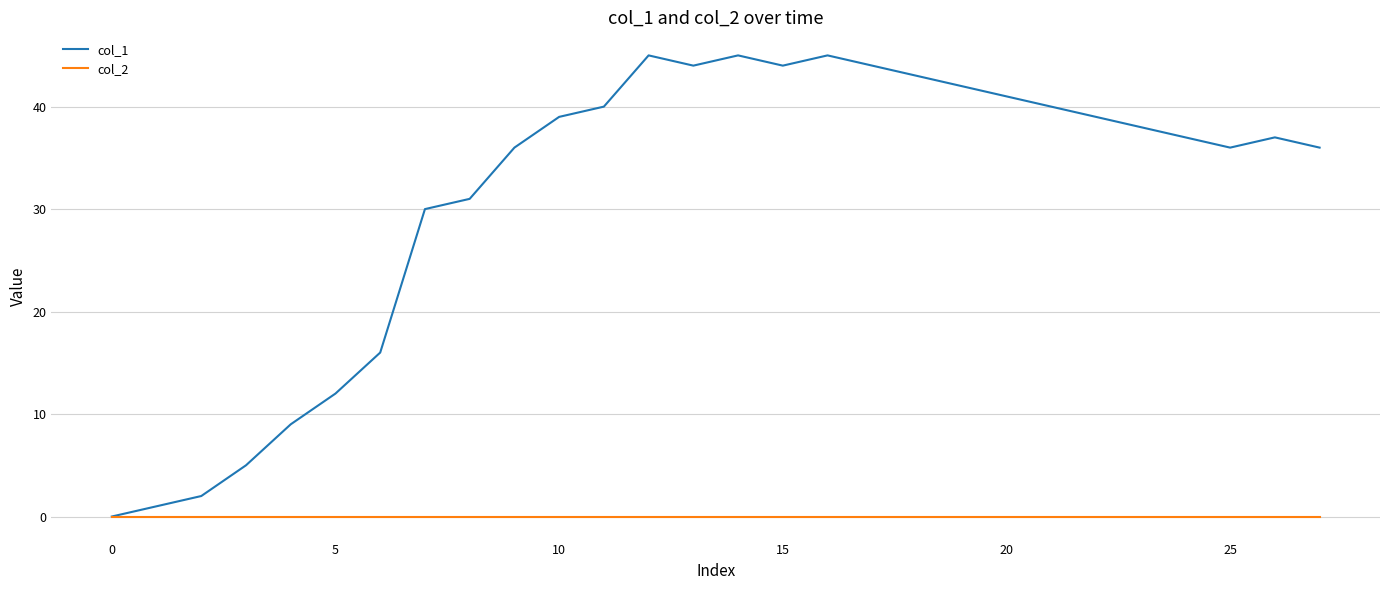

List the series in order of their overall mean, lowest first.

col_2, col_1